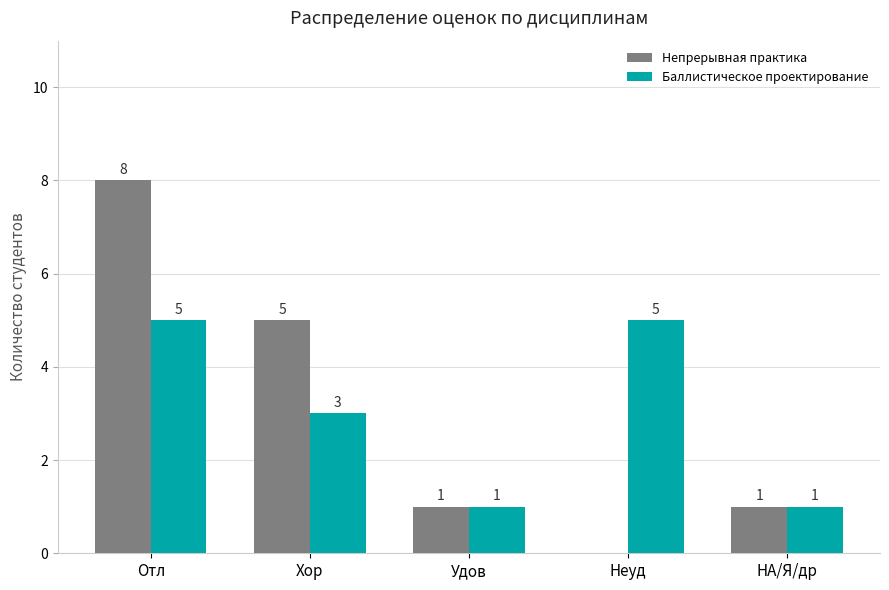

Does the chart contain stacked bars?

No